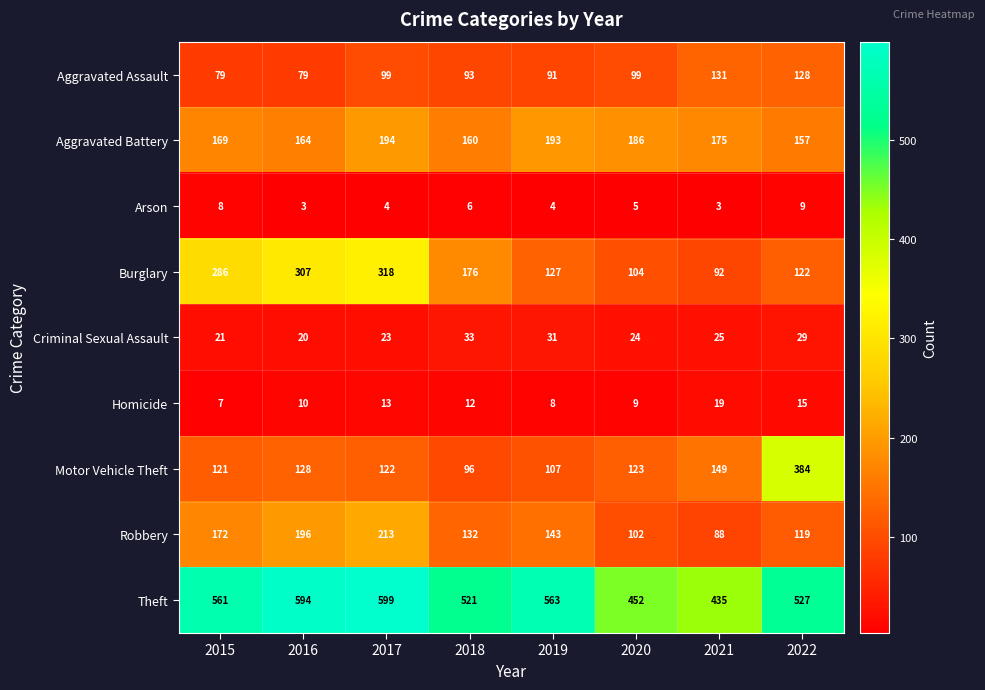

At which category is the sum across all series the highest?

2017